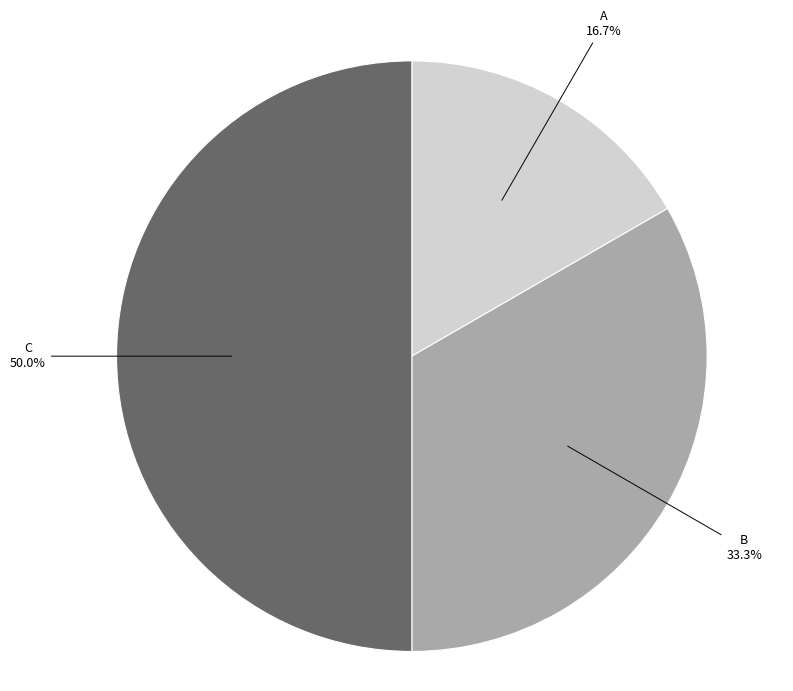

Combined, what portion of the pie is A and C?

66.7%